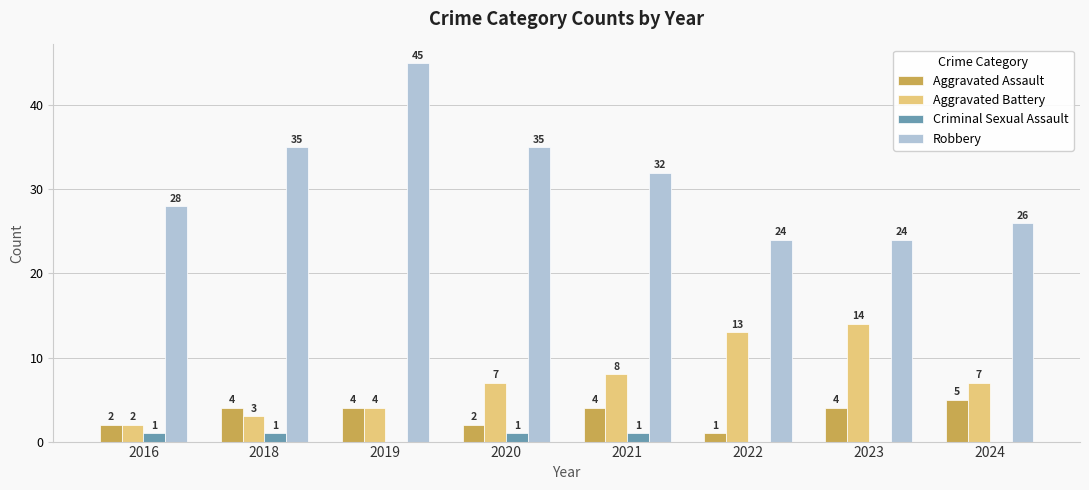

What is the sum of the Aggravated Assault values at 2020 and 2016?

4